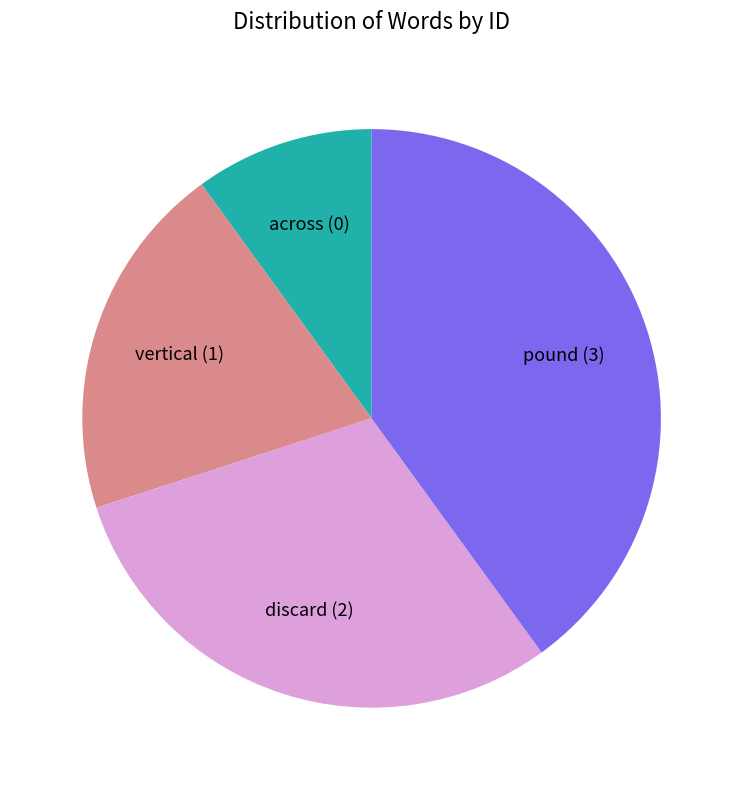

Is there any slice that represents more than half of the pie?

No